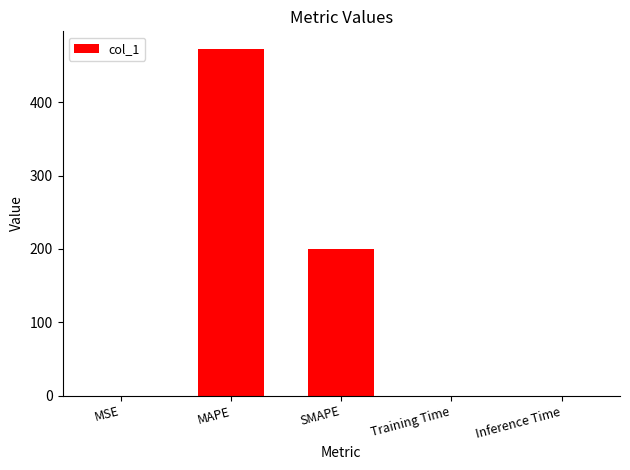

The value at MSE is 0.0. True or false?

True